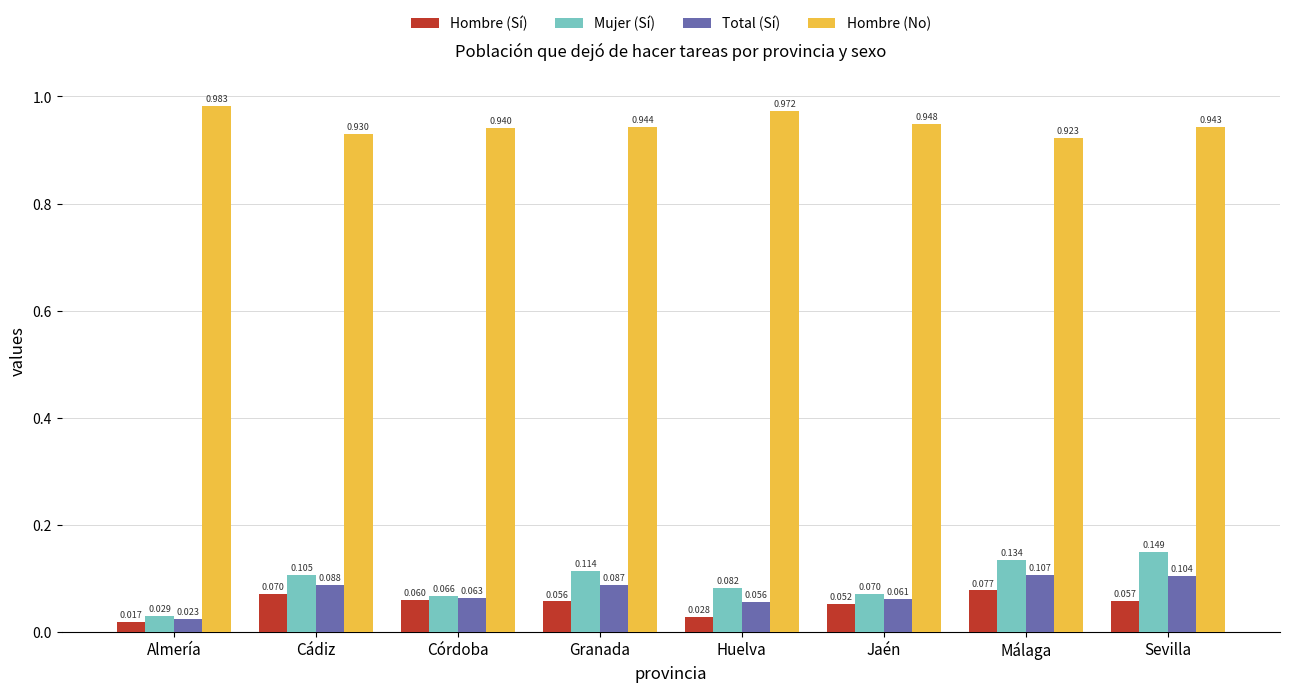

At which category is the sum across all series the highest?

Sevilla